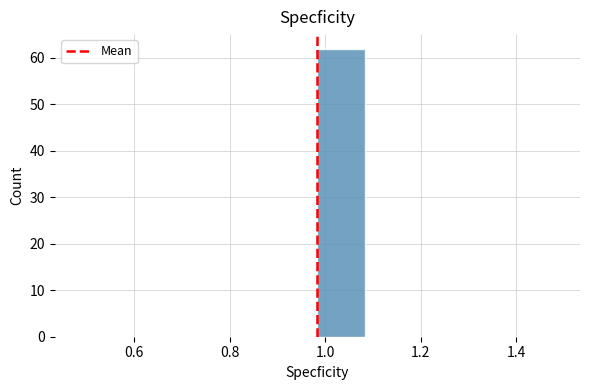

What is the height of the bar covering 0.98 to 1.08 on the x-axis? Neither the bar edges nor the heights are printed on the chart, so give them approximately, as read against the axes.

62